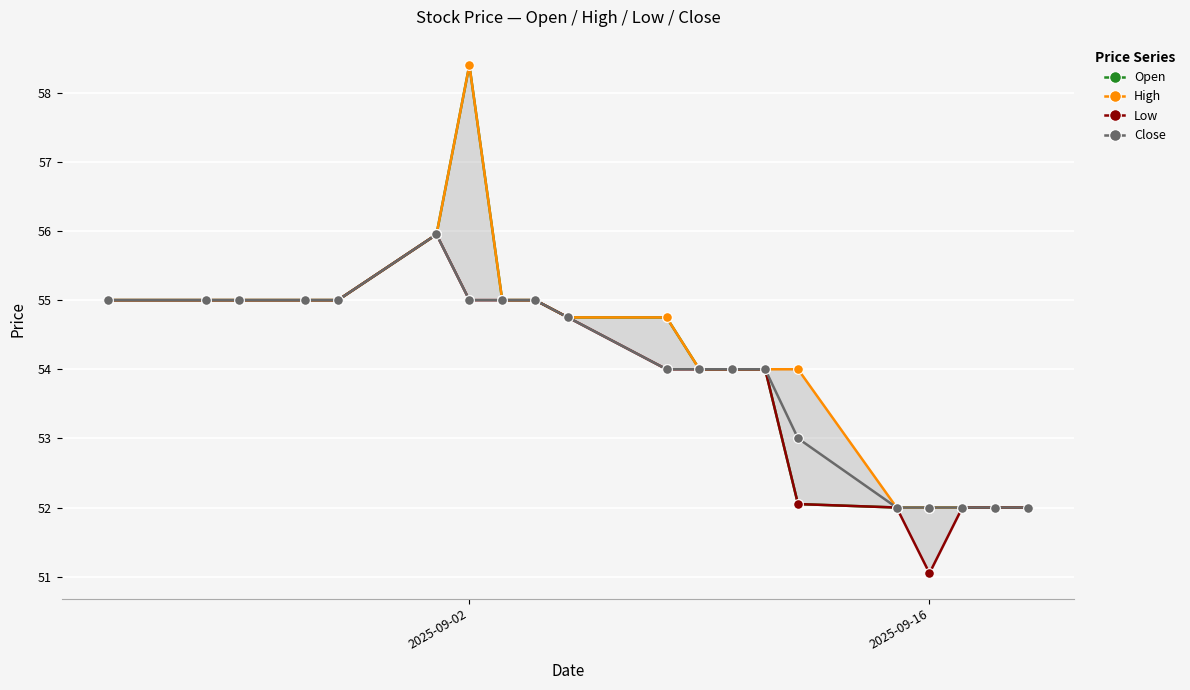

The Close series shows 55.0 at 2025-09-02. True or false?

True